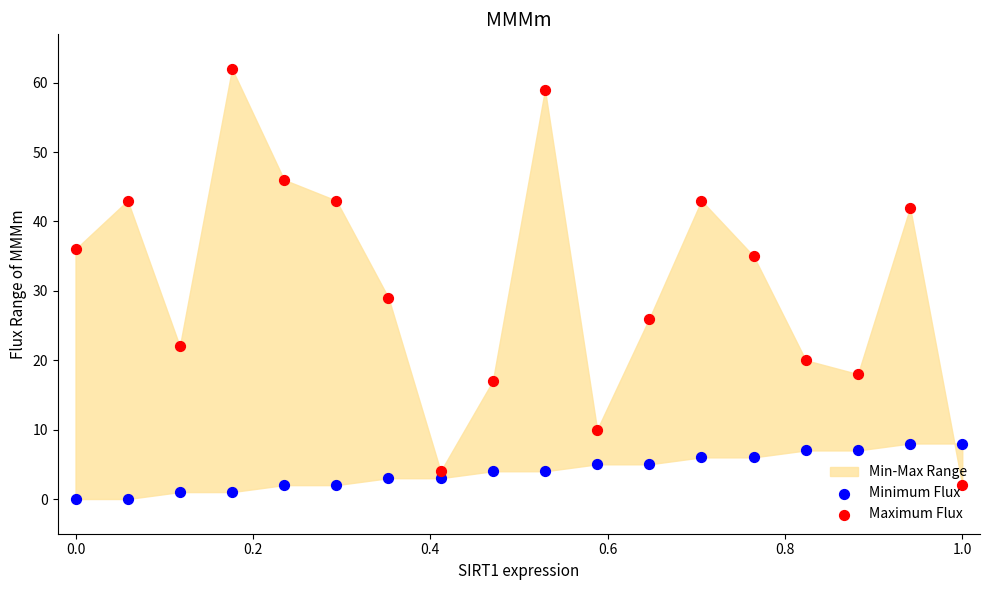

Which series reaches the maximum Y coordinate?

Maximum Flux